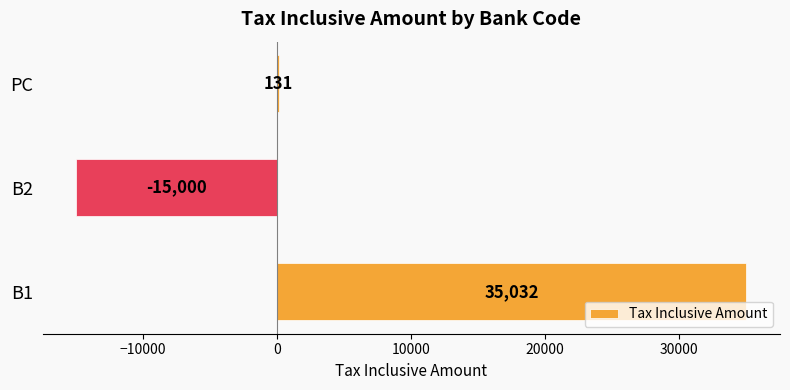

What is the sum of all values?

20163